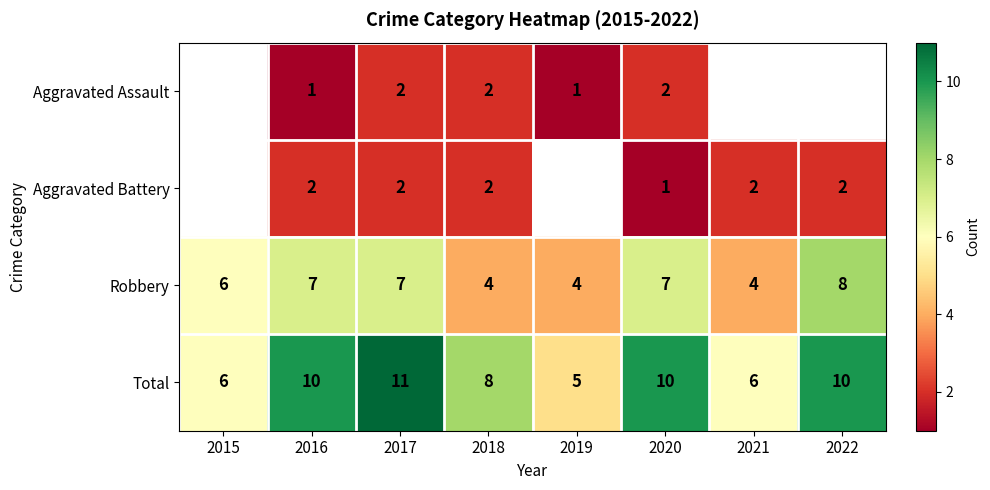

The value of Robbery at 2020 is 3.5. True or false?

False